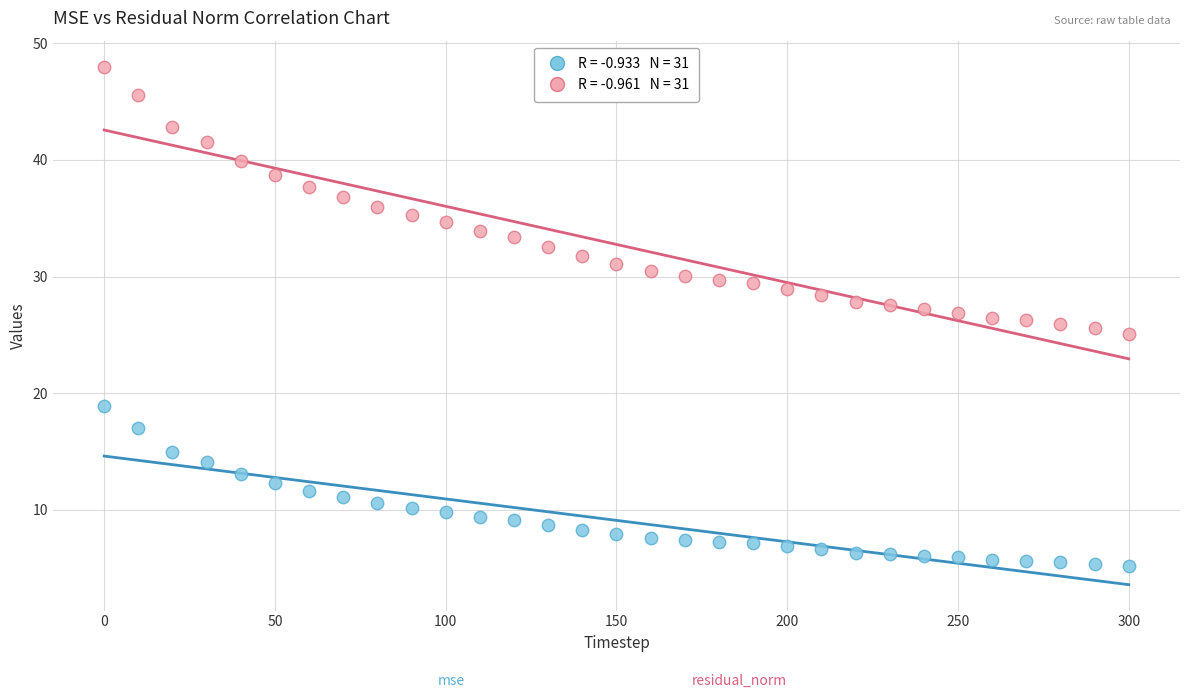

Across all data points, what is the range of Y values (max minus min)?

42.8